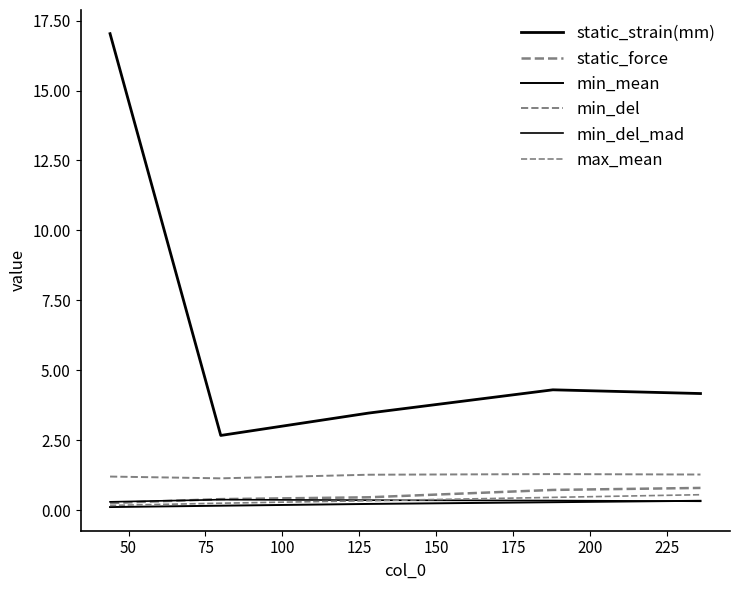

How many lines are shown in the chart?

6